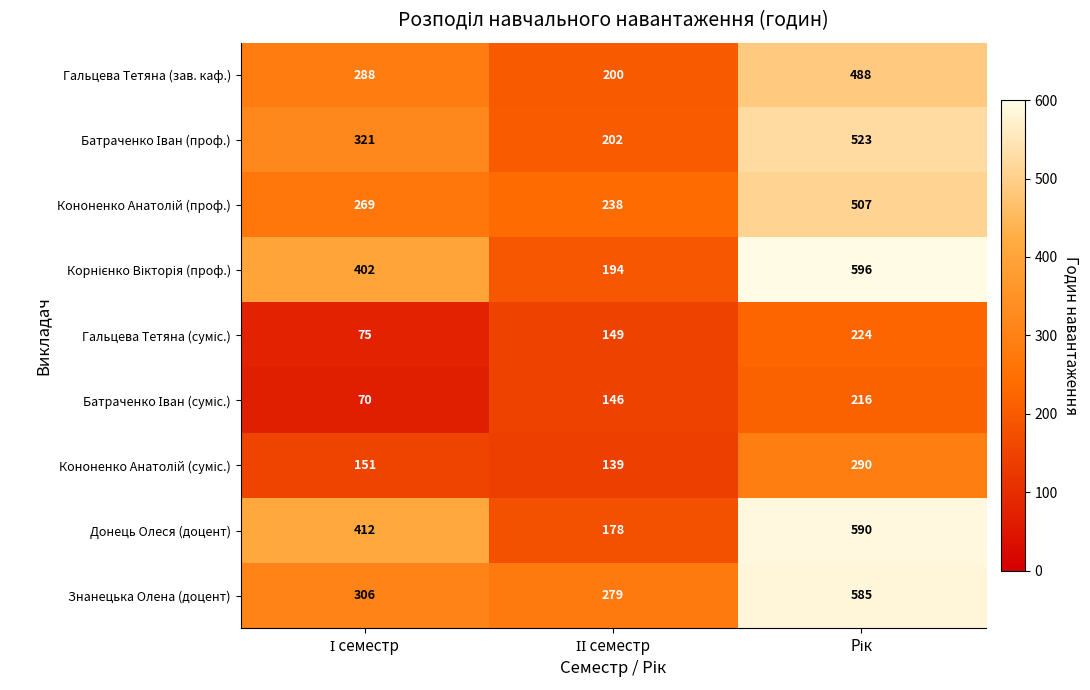

What is the average value of the Донець Олеся (доцент) series?

393